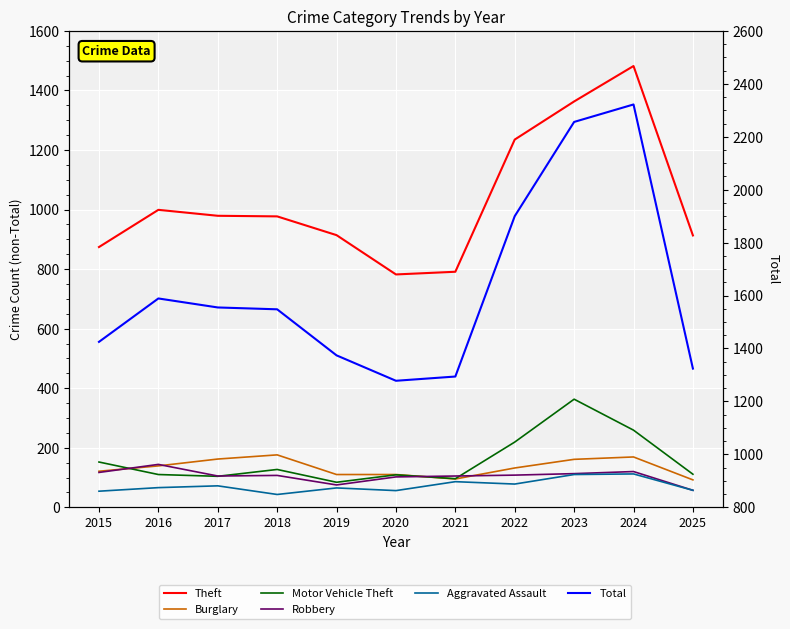

At which label does Aggravated Assault reach its minimum?

2018